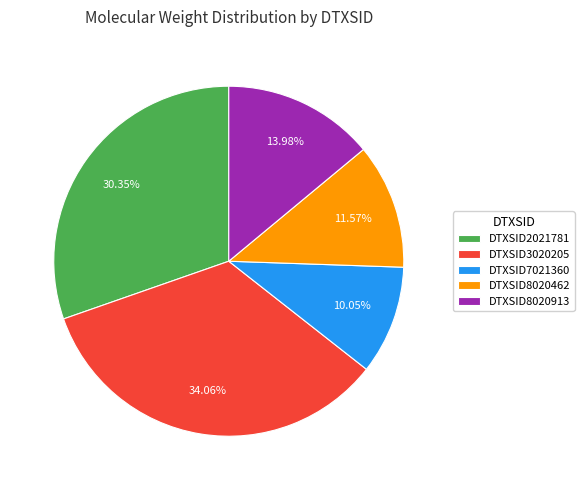

Count the number of slices in the pie.

5